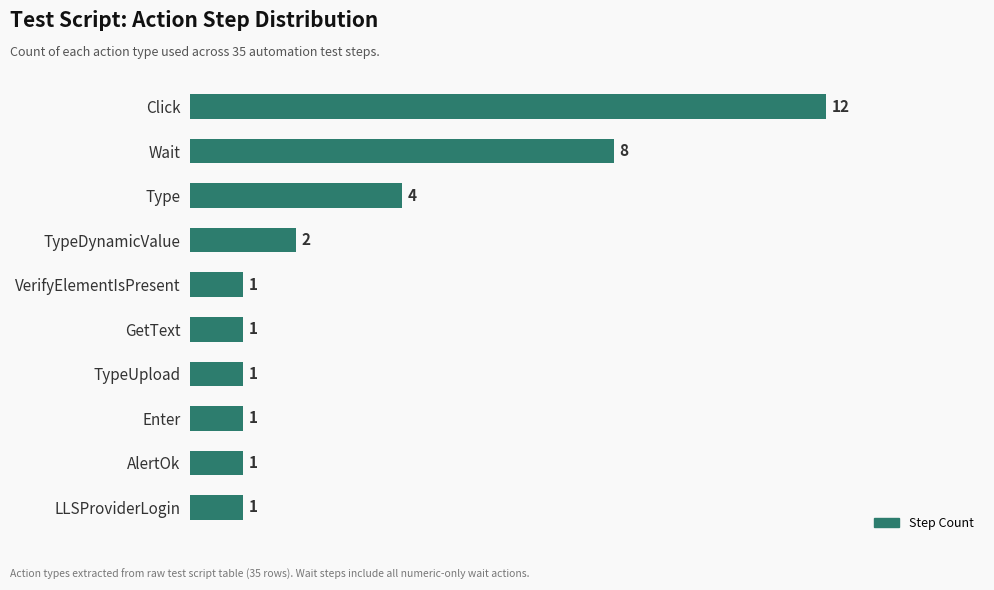

Which has a higher value, Wait or Enter?

Wait